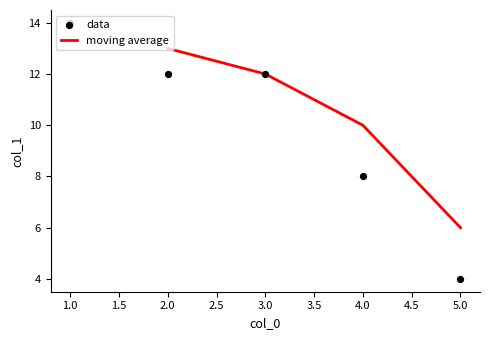

What is the change in value from 2 to 4?

-4